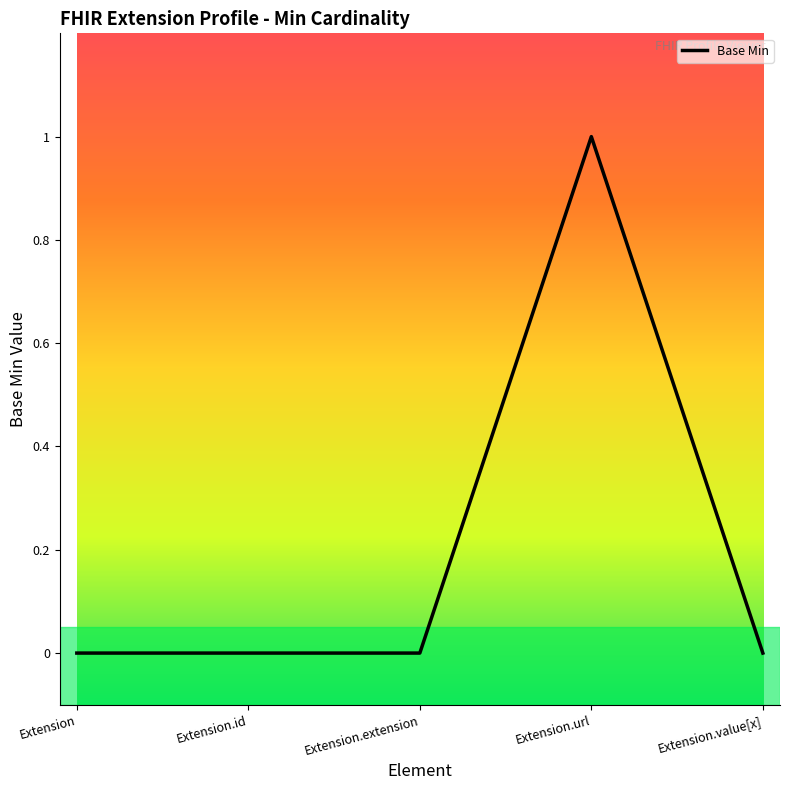

Reading left to right, extract all data points from this chart.

Extension=0	Extension.id=0	Extension.extension=0	Extension.url=1	Extension.value[x]=0